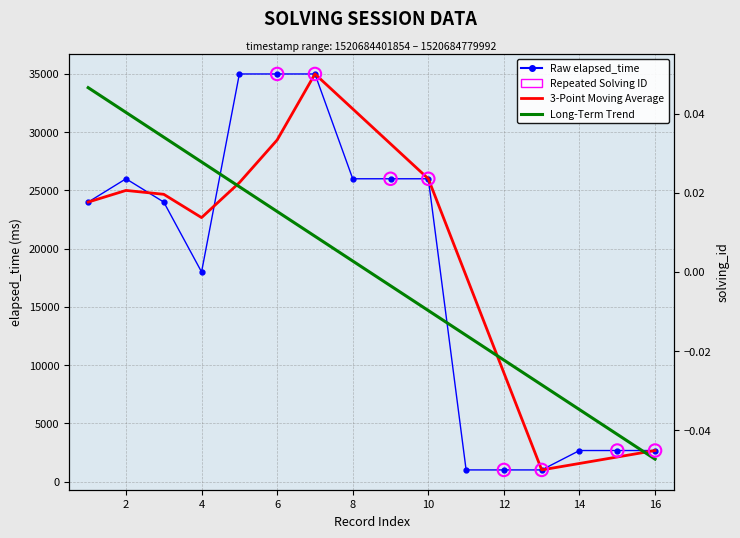

What is the ratio of the value at 2 to the value at 10?

1.0